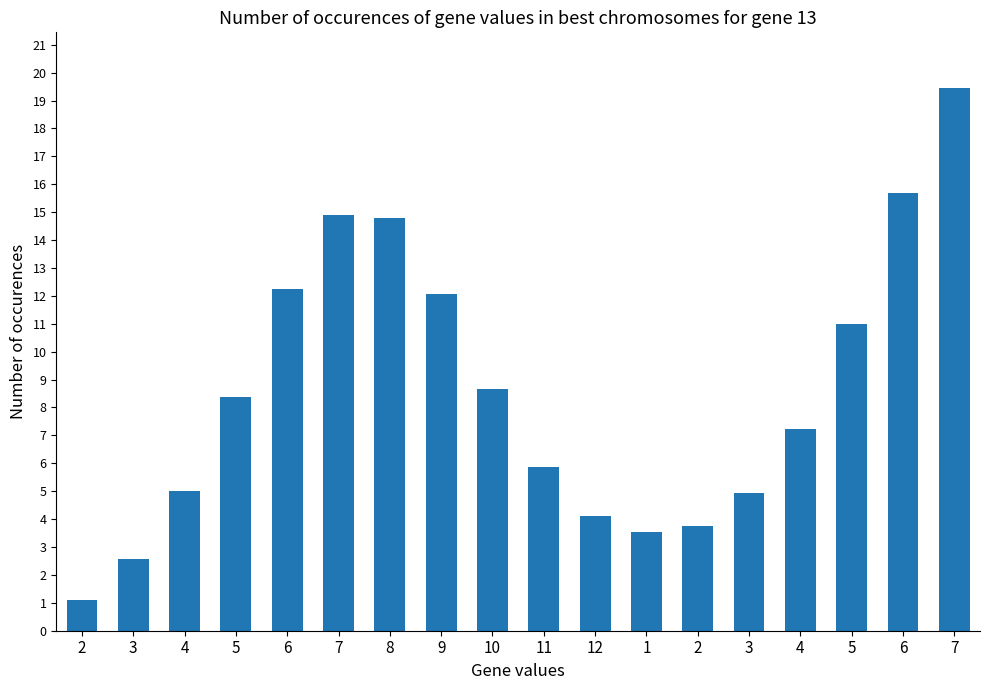

The value at 7 is 19.4. True or false?

True